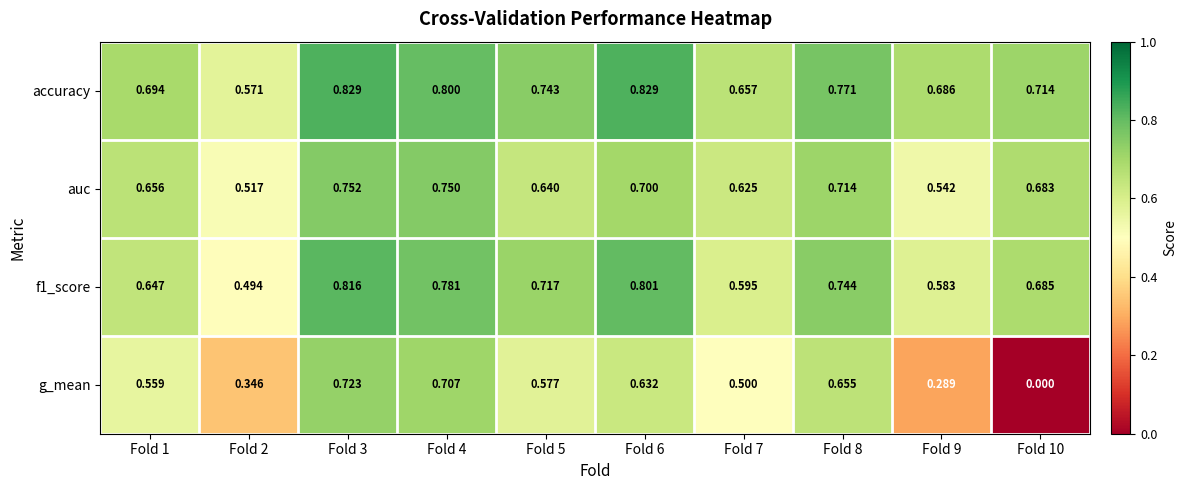

List the series in order of their peak value, lowest first.

g_mean, auc, f1_score, accuracy